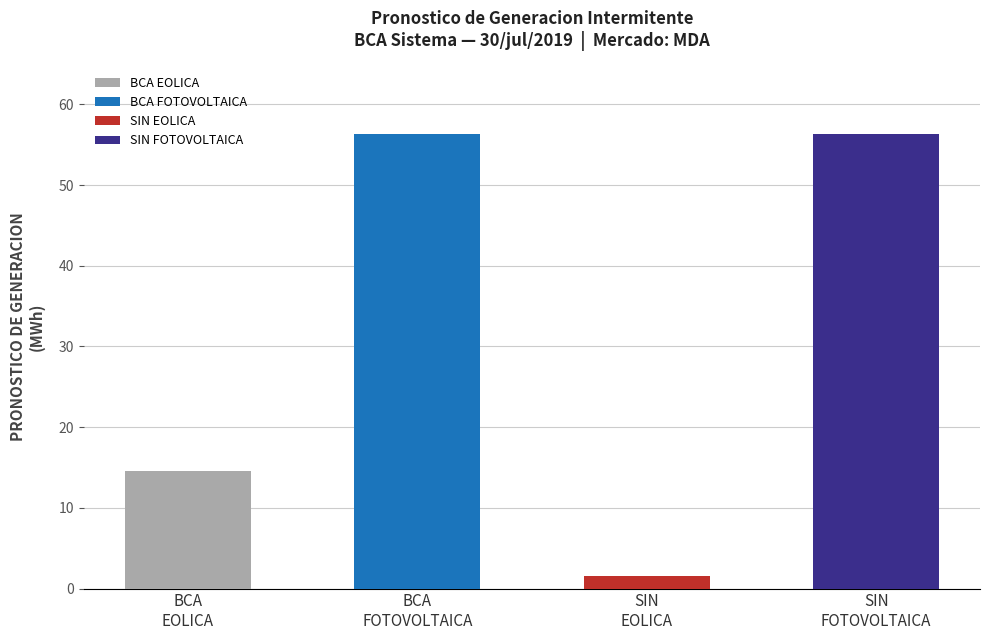

The value of EOLICA at 10 is 0.0. True or false?

True